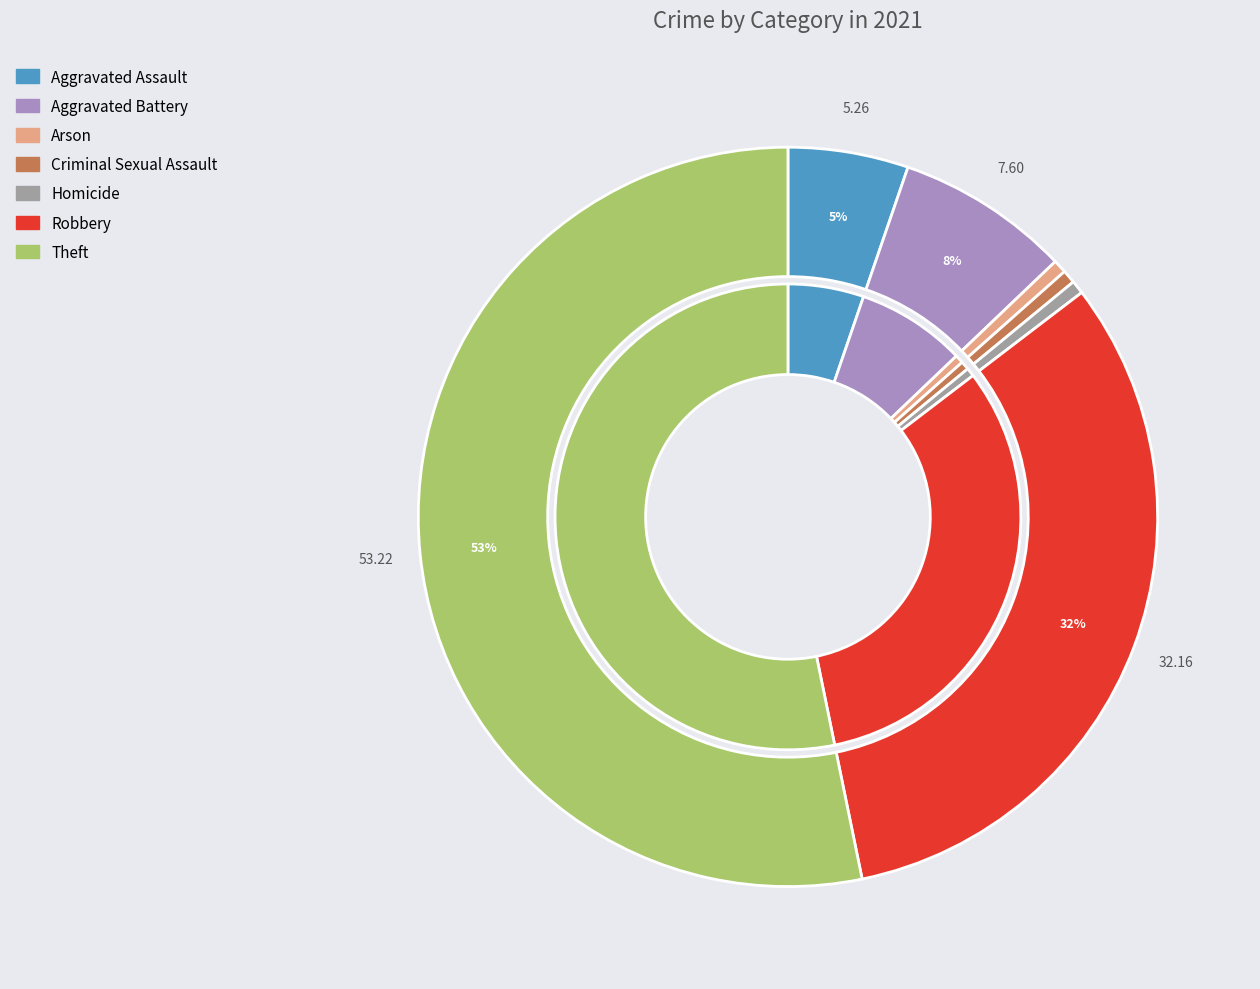

Does Theft account for over 50% of the chart?

Yes